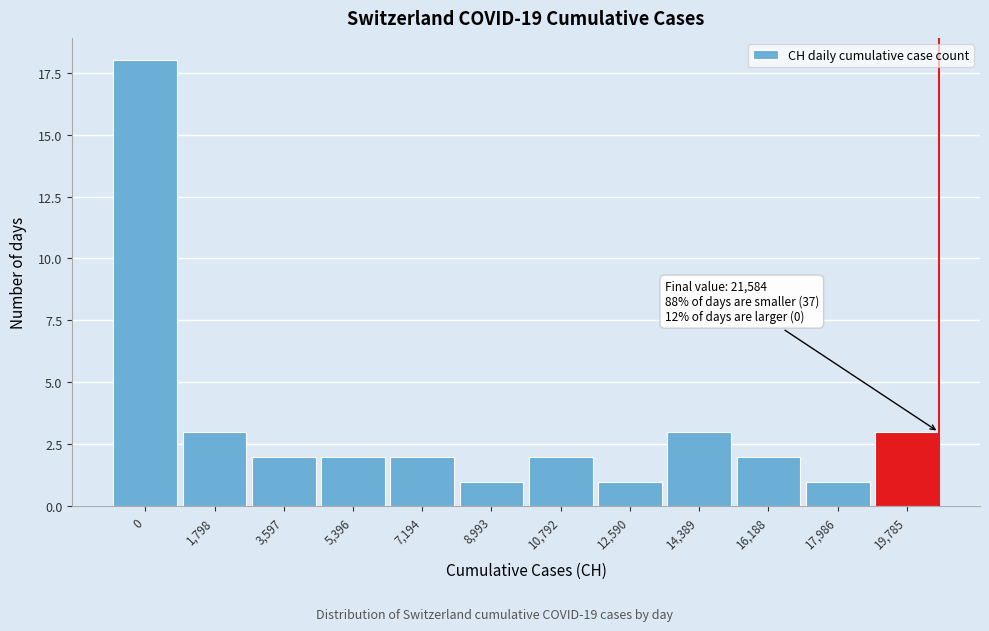

Reading left to right, transcribe all the data shown in this chart.

0=18	1,798=3	3,597=2	5,396=2	7,194=2	8,993=1	10,792=2	12,590=1	14,389=3	16,188=2	17,986=1	19,785=3